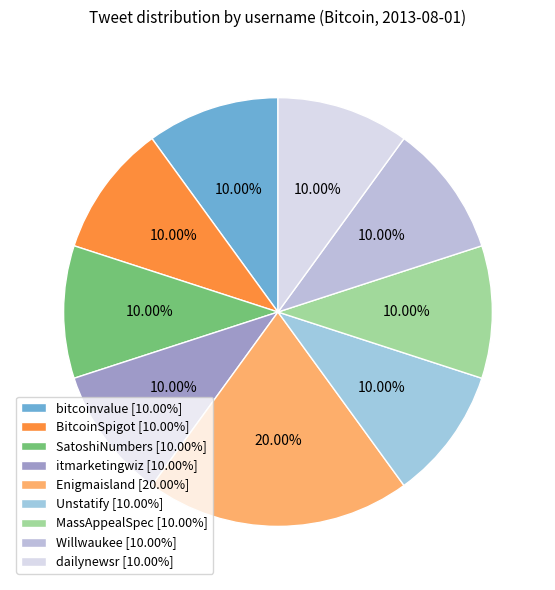

How many segments does this pie chart have?

9